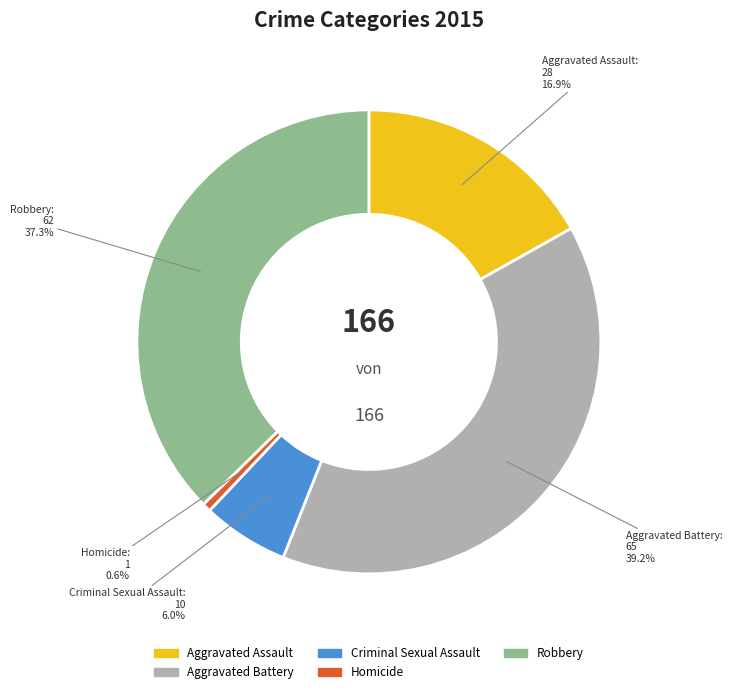

Between Aggravated Battery and Robbery, which is larger?

Aggravated Battery